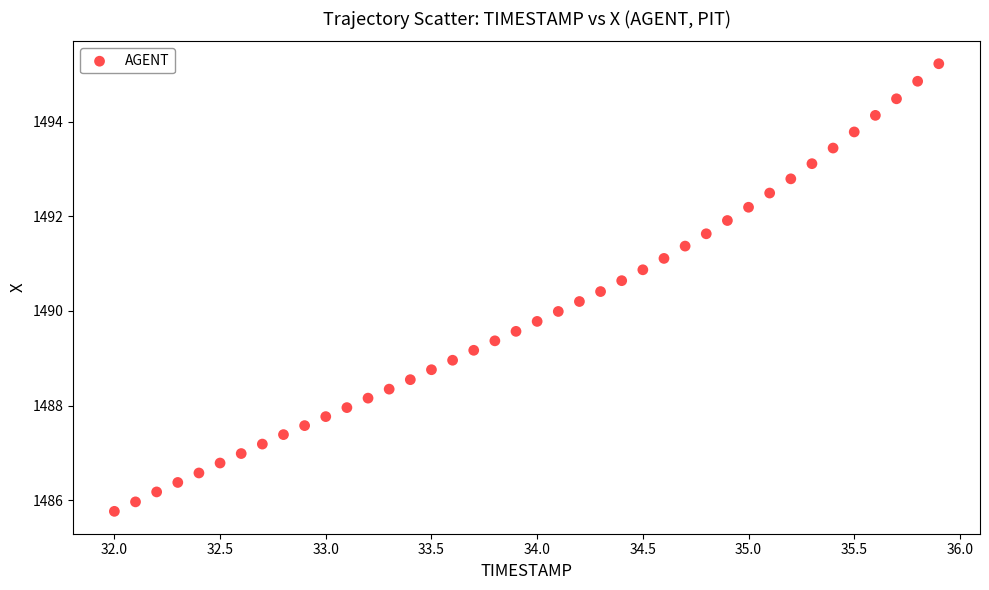

What is the range of X values (max minus min)?

3.9